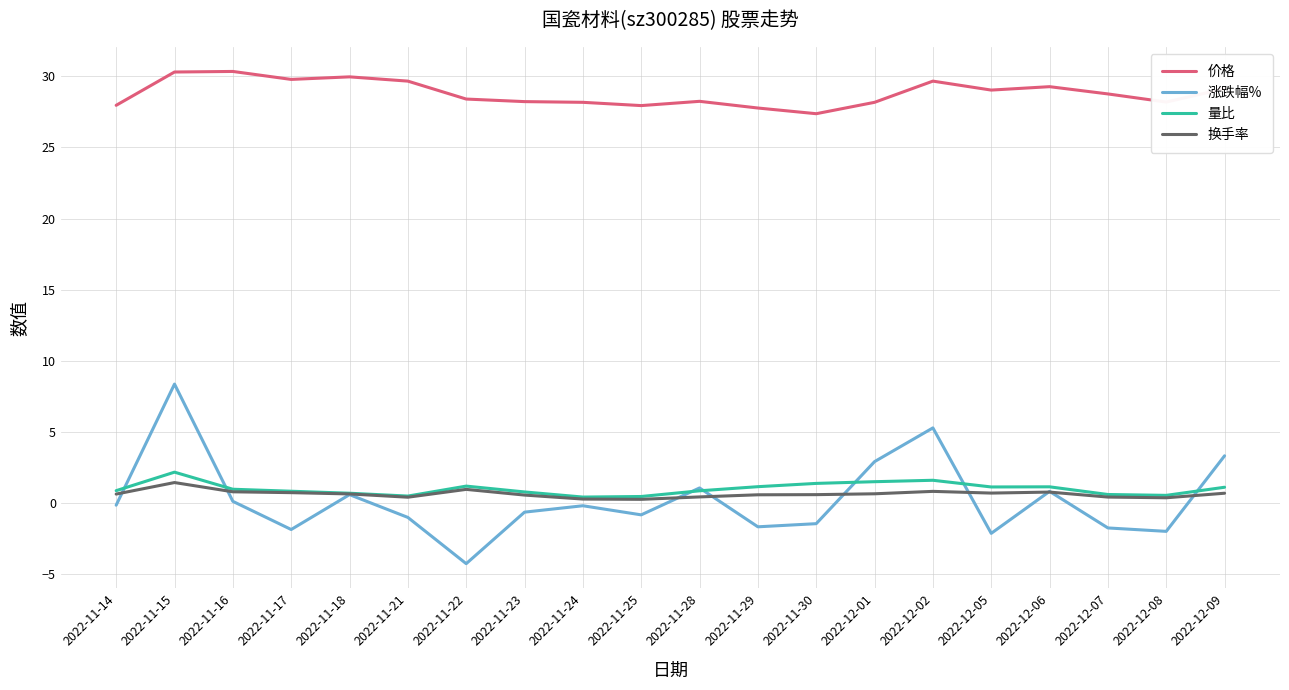

Is the value of 价格 at 2022-11-29 greater than the value of 涨跌幅% at 2022-11-23?

Yes